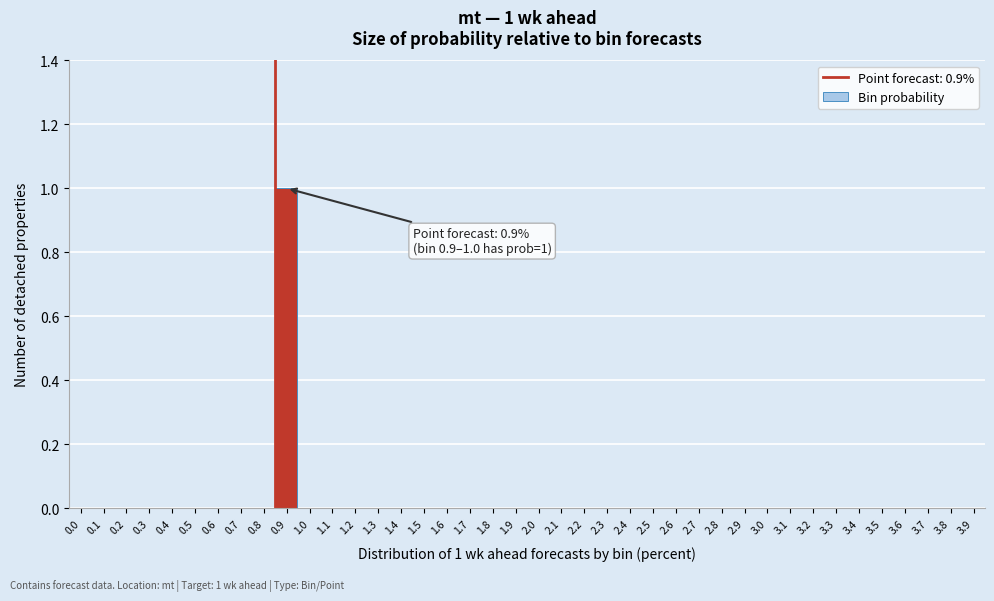

Which label corresponds to the largest value in the chart?

0.9